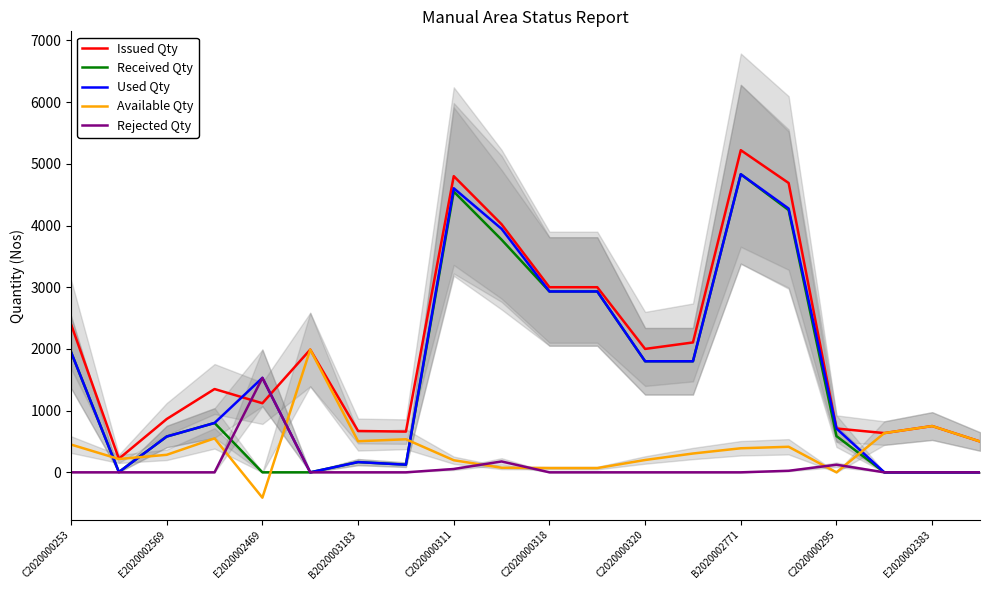

Is it true that Used Qty equals 4604 at C2020000311?

True